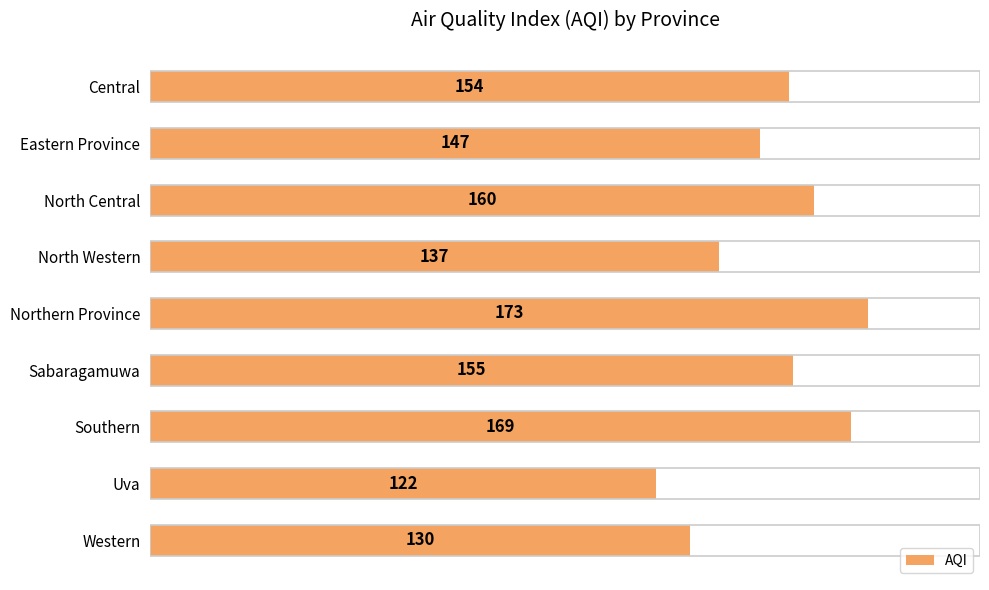

What is the smallest value displayed?

122